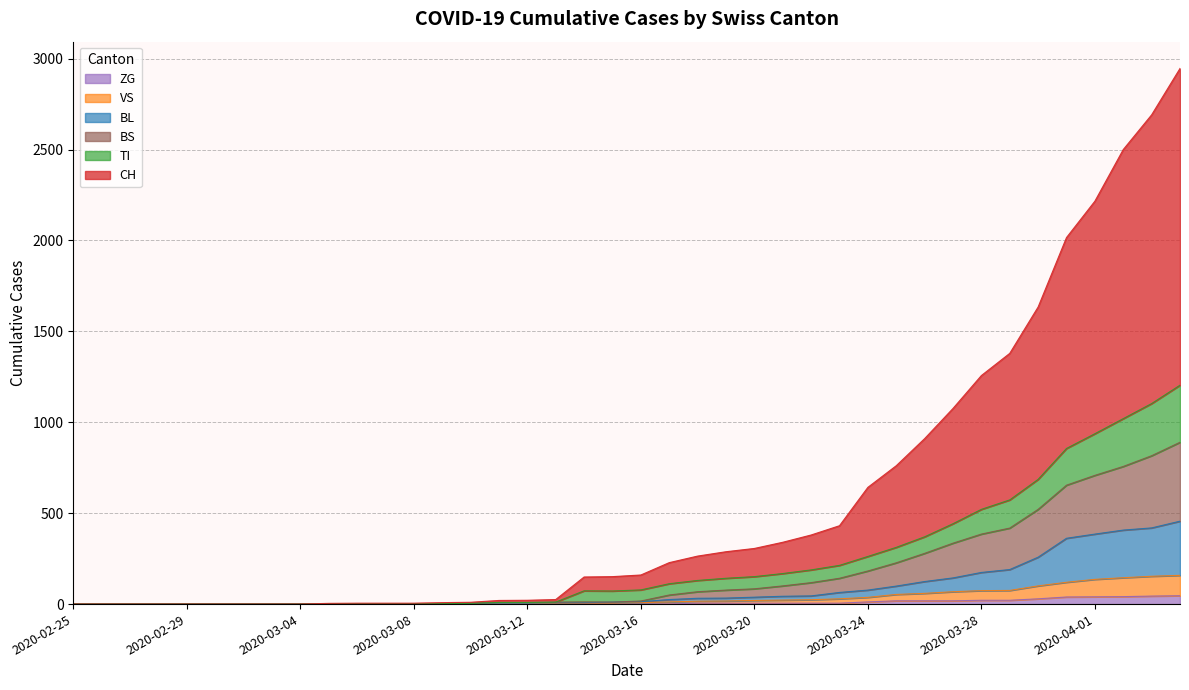

True or false: ZG and TI cross at least once.

False